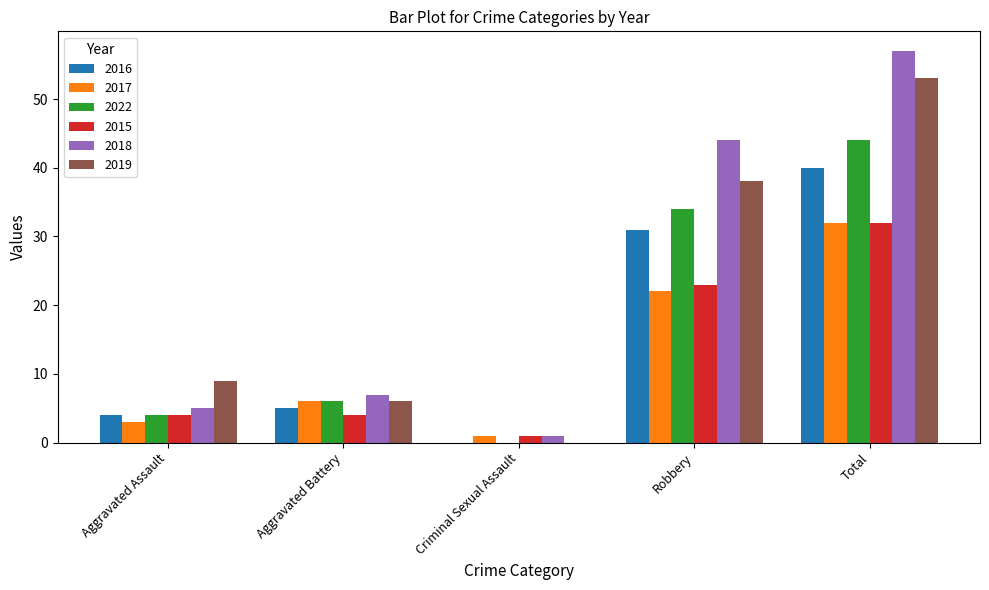

Which series changed the most between Aggravated Assault and Total?

2018